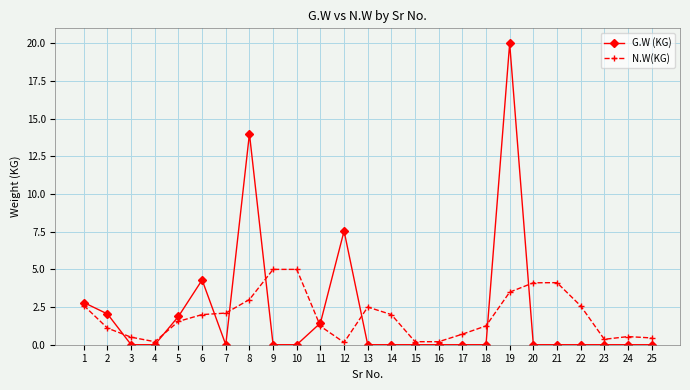

At how many categories does at least one series exceed 11?

2